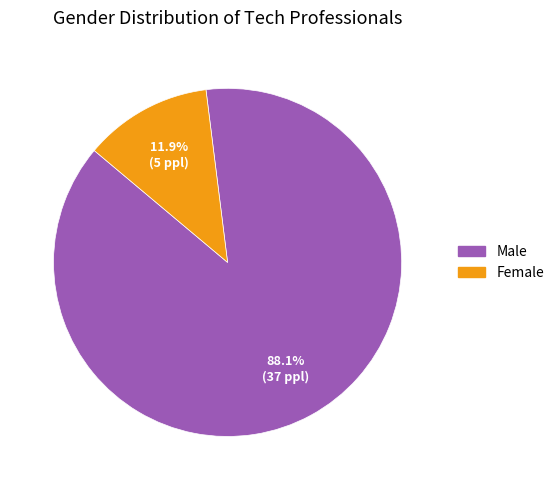

Does Female account for over 50% of the chart?

No